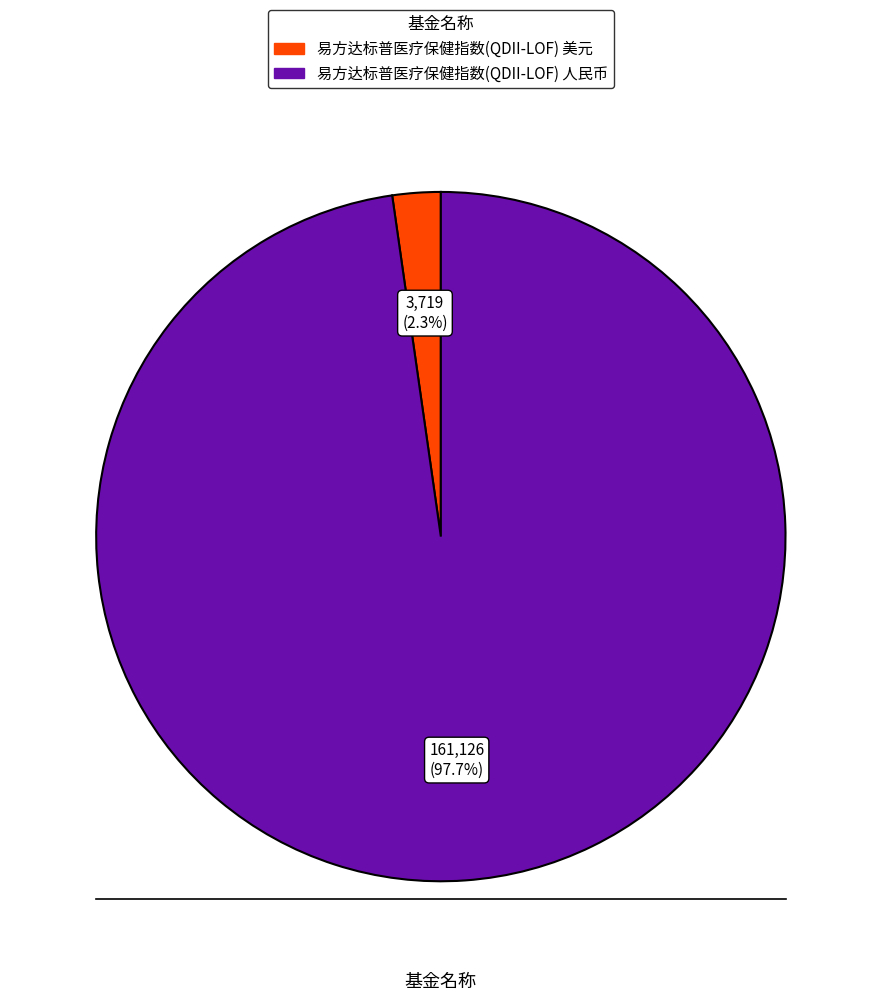

To the nearest percent, what is the average slice percentage?

50%